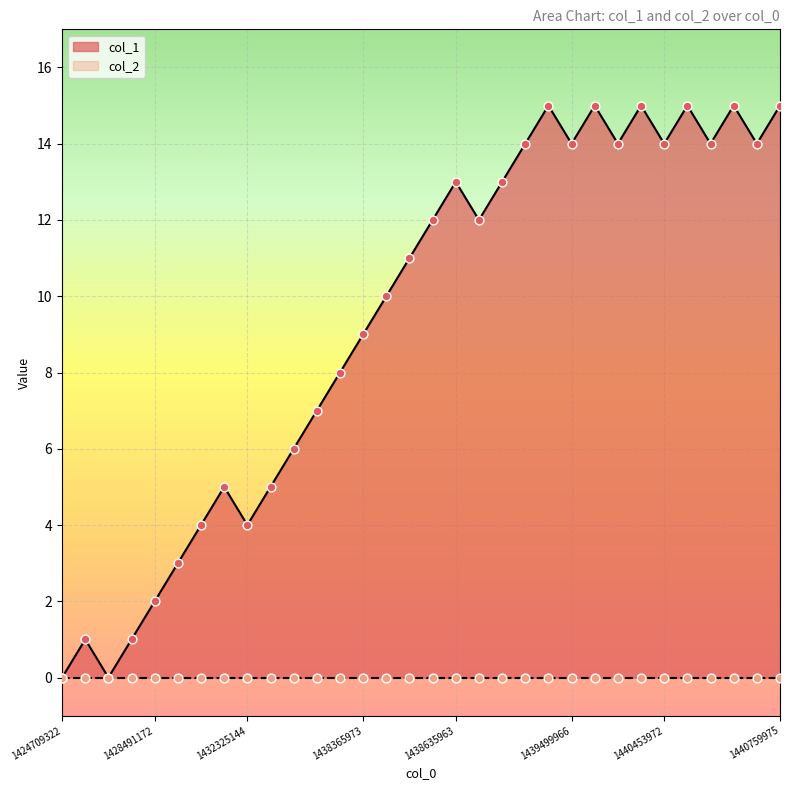

Approximately how many times larger is the value at 1440198377 compared to 1429527966?

2.8